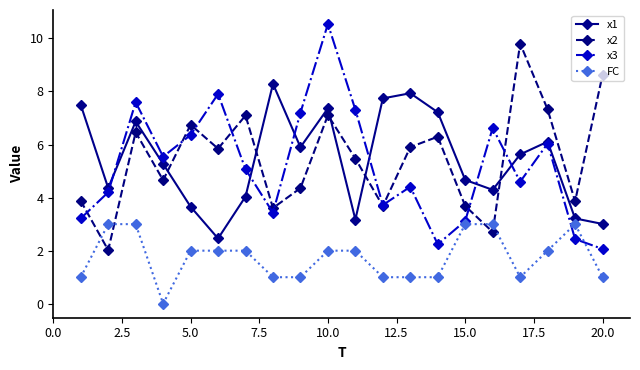

Which series has the largest range (max minus min)?

x3